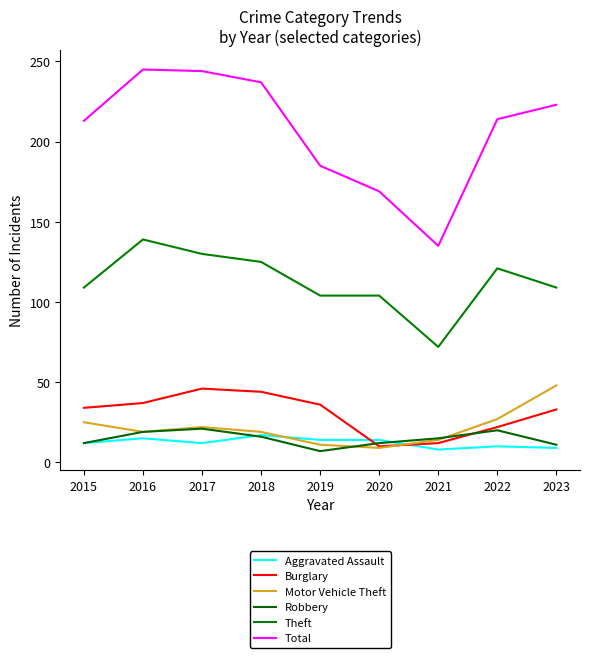

True or false: Robbery has a value of 30 at 2015.

False